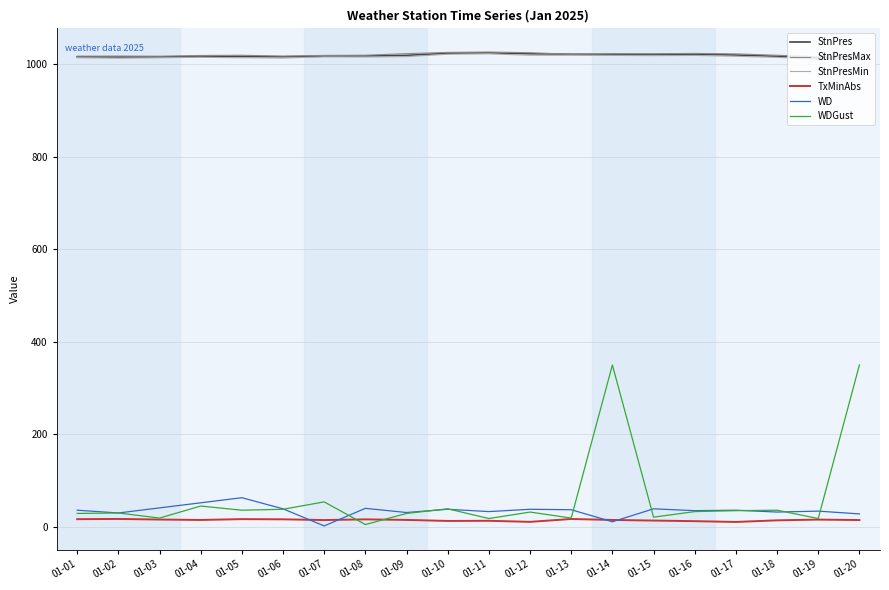

The value of WDGust at 01-12 is 32.0. True or false?

True